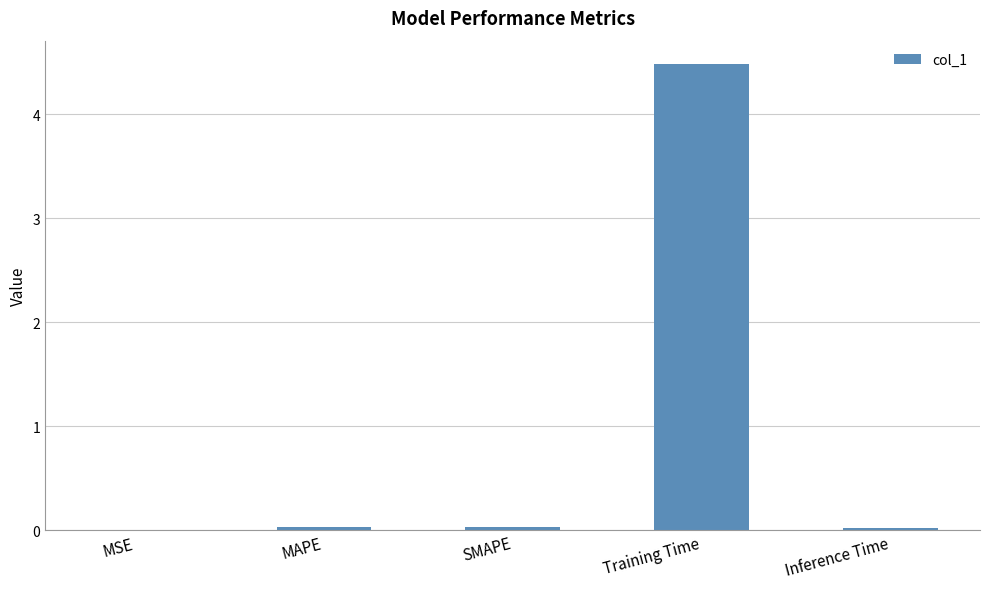

What value does the data have at Training Time?

4.5